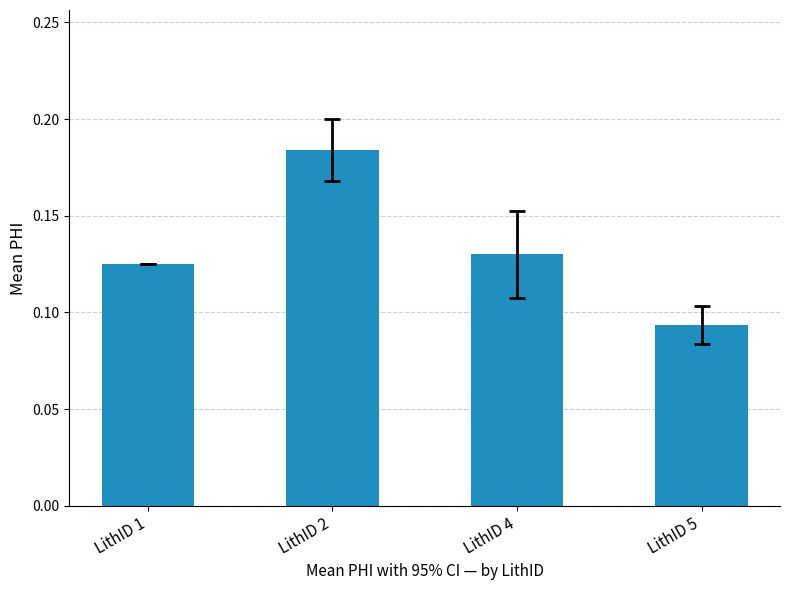

At which label is the value closest to 0?

LithID 5